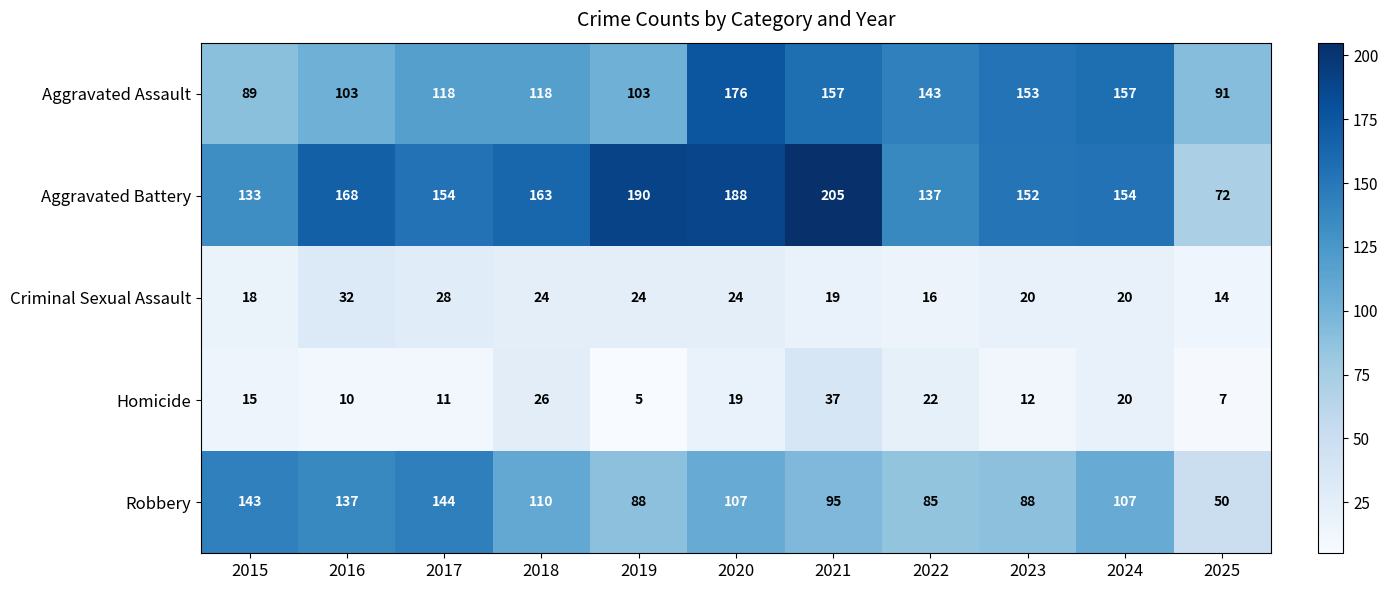

What is the sum of all Aggravated Assault values?

1408